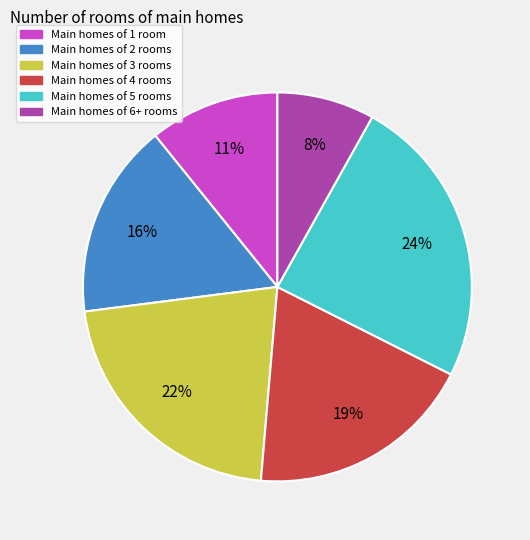

To the nearest percent, what is the difference between the largest and smallest slice percentages?

16%